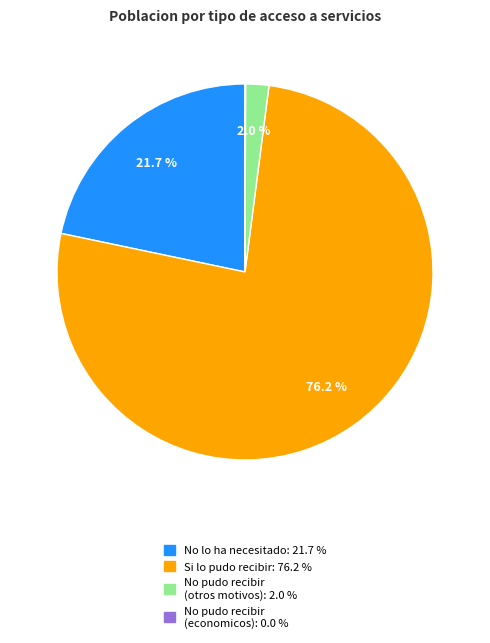

Is there any slice that represents more than half of the pie?

Yes